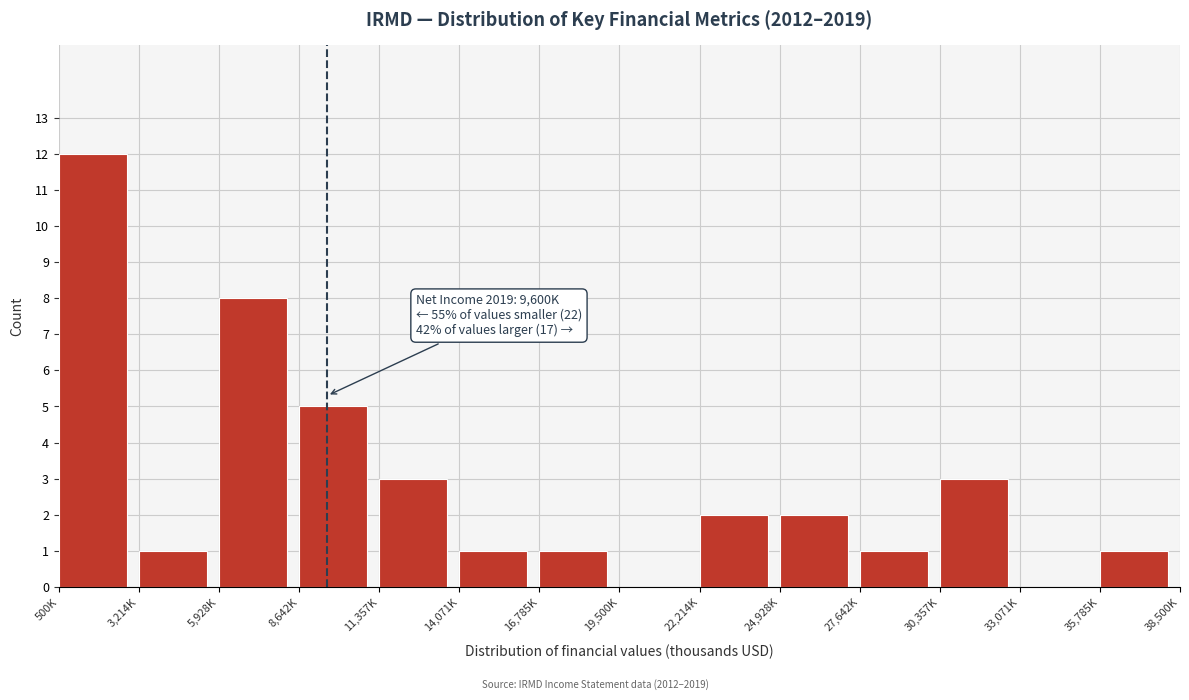

Reading right to left, extract all data points from this chart.

35,785K=1	33,071K=0	30,357K=3	27,642K=1	24,928K=2	22,214K=2	19,500K=0	16,785K=1	14,071K=1	11,357K=3	8,642K=5	5,928K=8	3,214K=1	500K=12